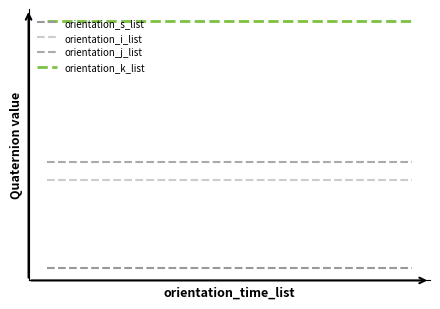

What are all the series names shown in the legend?

orientation_s_list, orientation_i_list, orientation_j_list, orientation_k_list